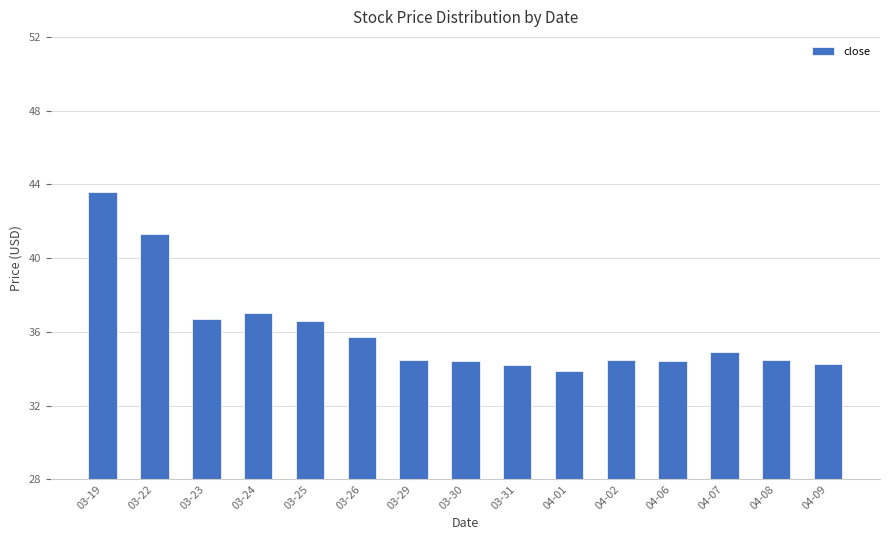

What position from the left is 04-07?

13